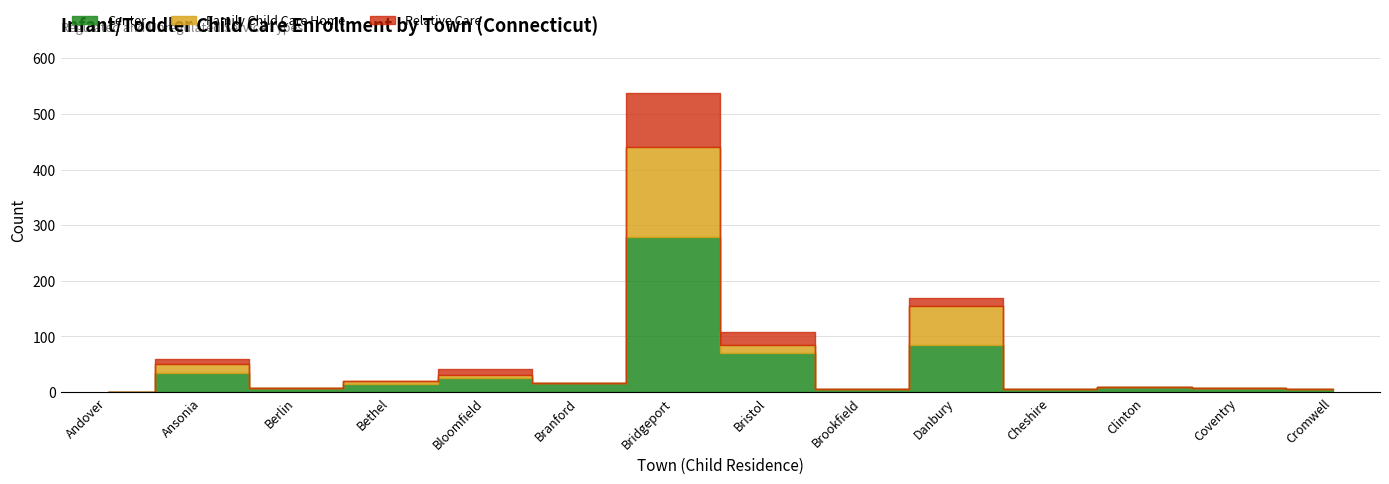

The Center series shows 2 at Cromwell. True or false?

False